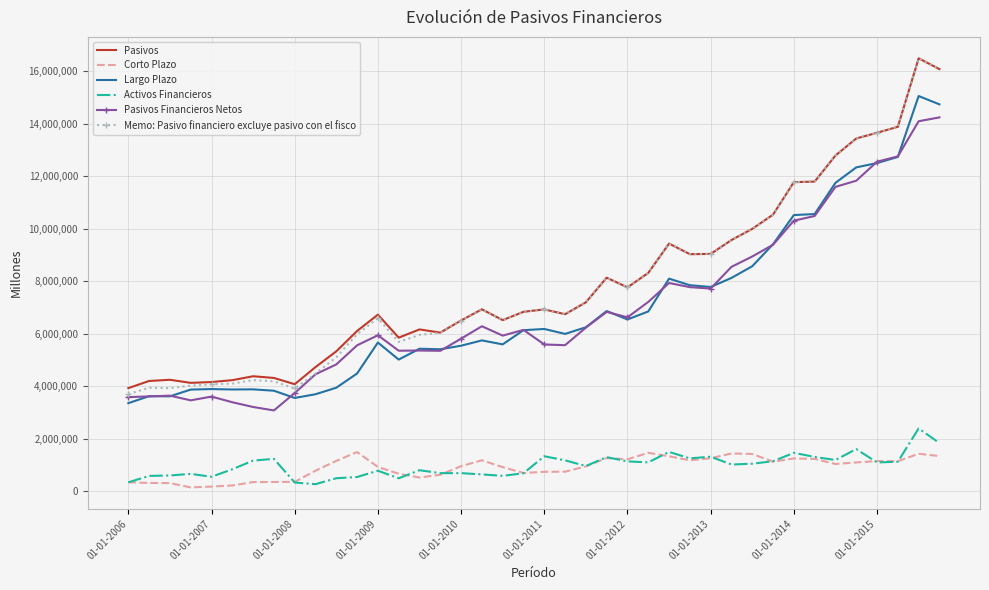

Which series has the widest spread of values?

Memo: Pasivo financiero excluye pasivo con el fisco